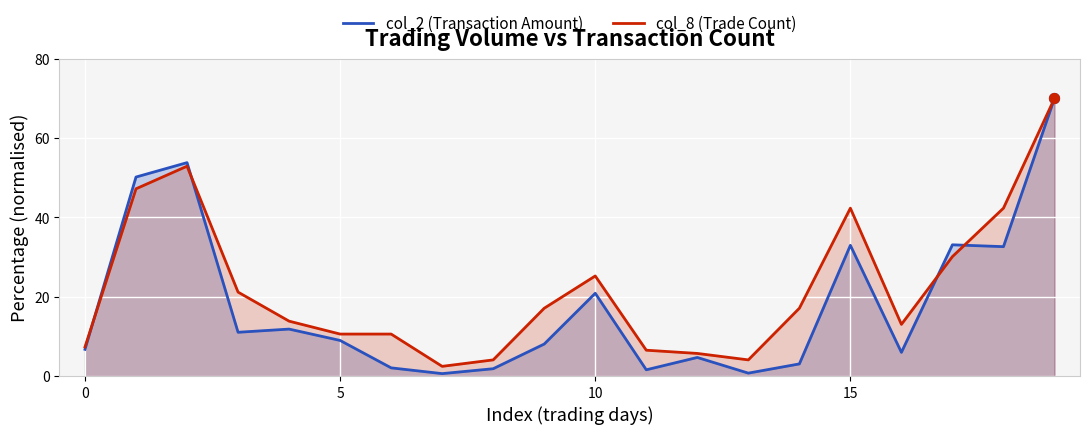

Which series has the largest Y range (max minus min)?

col_2 (Transaction Amount)